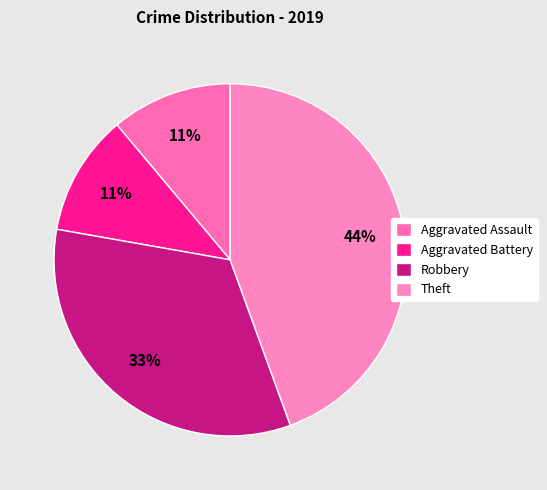

To the nearest percent, what is the difference between the largest and smallest slice percentages?

33%